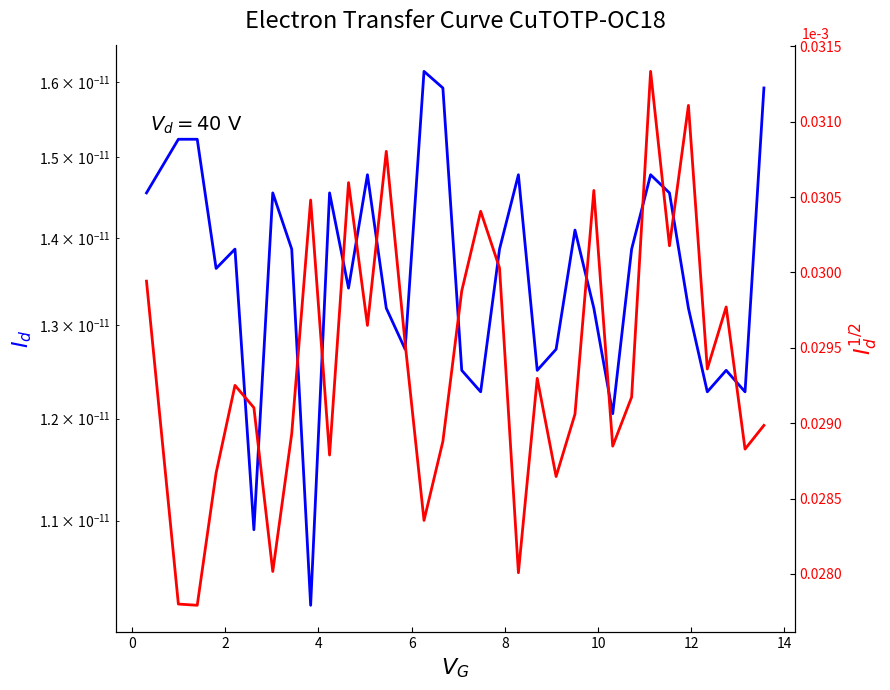

Does the chart have visible grid lines?

No